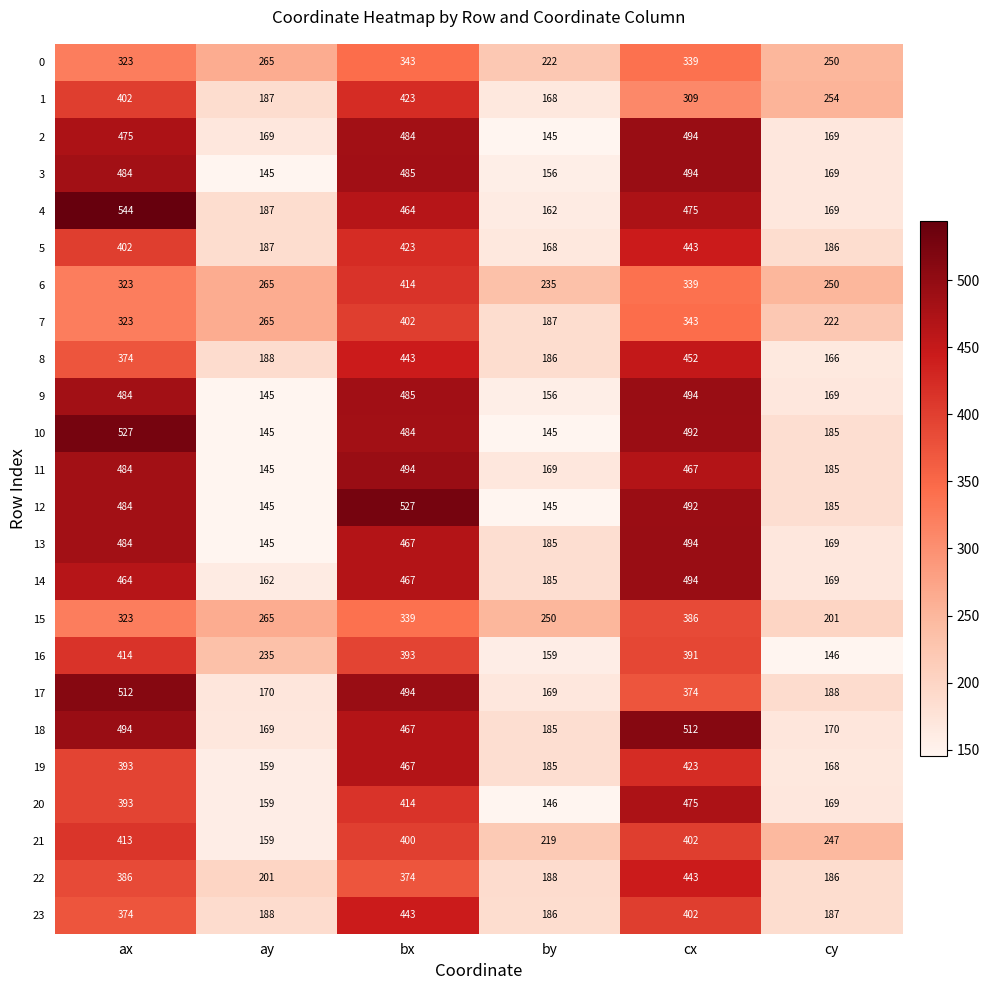

Which series has the largest total across all categories?

4